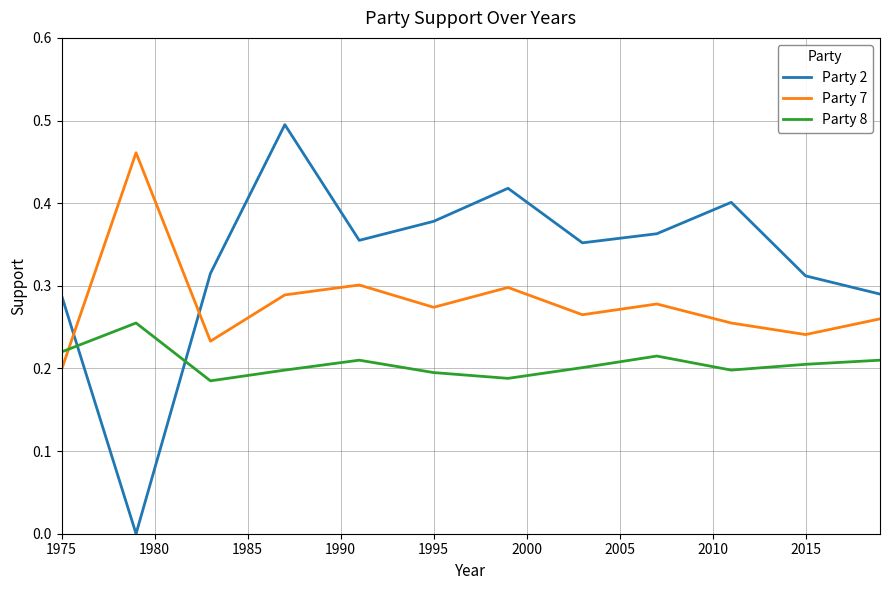

How many times do Party 7 and Party 8 cross each other?

1